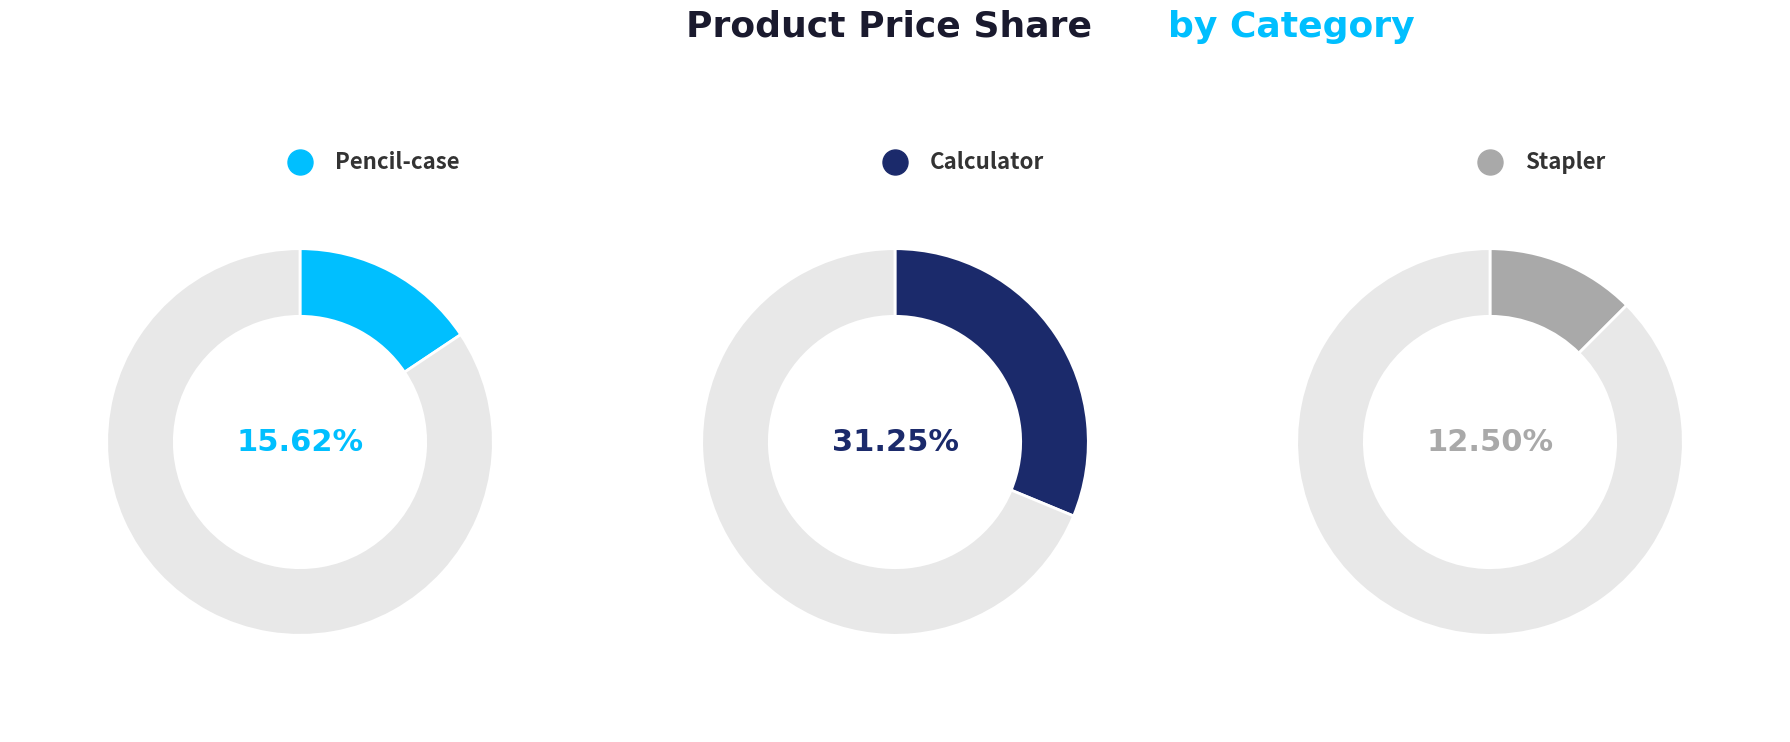

Which slice is the largest?

Calculator